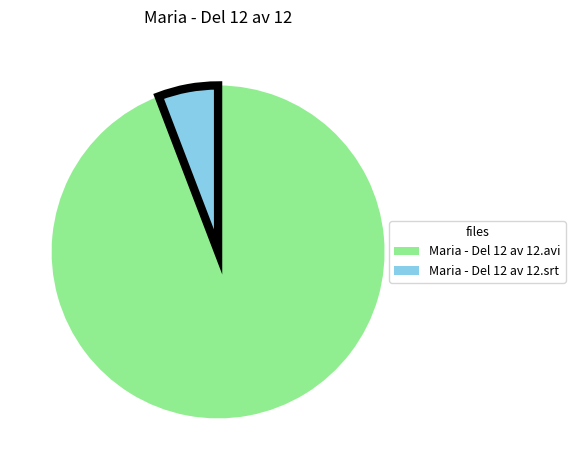

How many segments does this pie chart have?

2